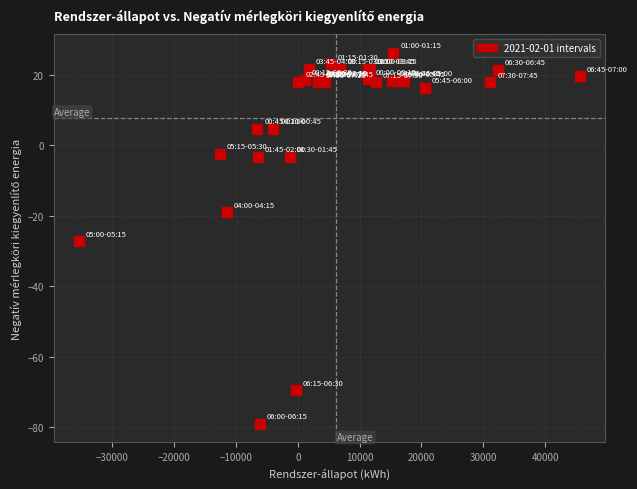

What Y value in the scatter plot is closest to -26?

-27.3